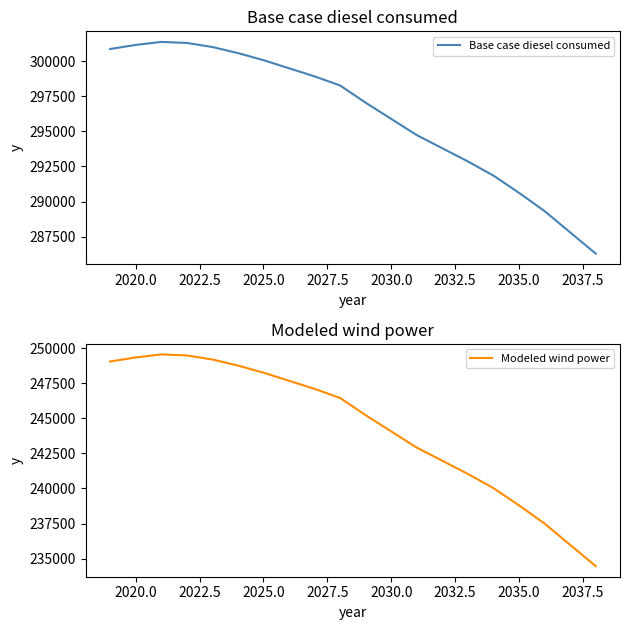

True or false: Modeled wind power has more than 0 points higher than both neighbors.

True